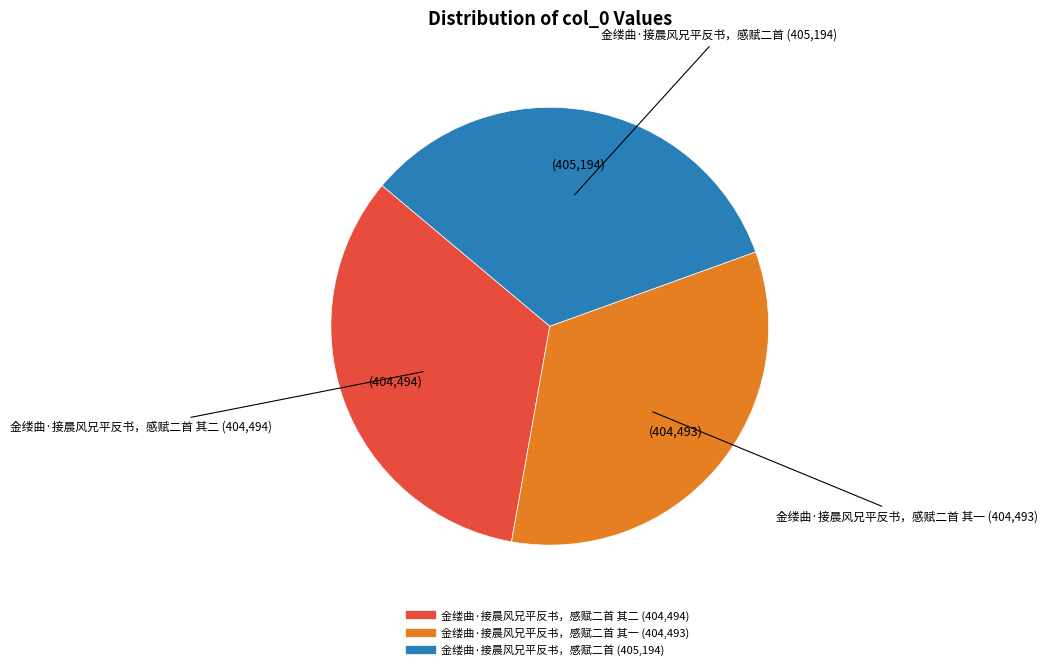

Is there a majority slice in this chart?

No